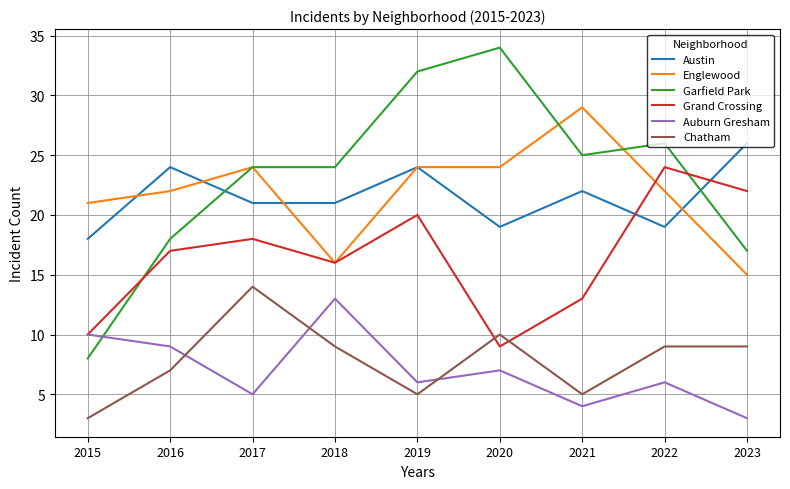

Reading right to left, what are all the values shown in this chart?

Austin: 2023=26	2022=19	2021=22	2020=19	2019=24	2018=21	2017=21	2016=24	2015=18
Englewood: 2023=15	2022=22	2021=29	2020=24	2019=24	2018=16	2017=24	2016=22	2015=21
Garfield Park: 2023=17	2022=26	2021=25	2020=34	2019=32	2018=24	2017=24	2016=18	2015=8
Grand Crossing: 2023=22	2022=24	2021=13	2020=9	2019=20	2018=16	2017=18	2016=17	2015=10
Auburn Gresham: 2023=3	2022=6	2021=4	2020=7	2019=6	2018=13	2017=5	2016=9	2015=10
Chatham: 2023=9	2022=9	2021=5	2020=10	2019=5	2018=9	2017=14	2016=7	2015=3